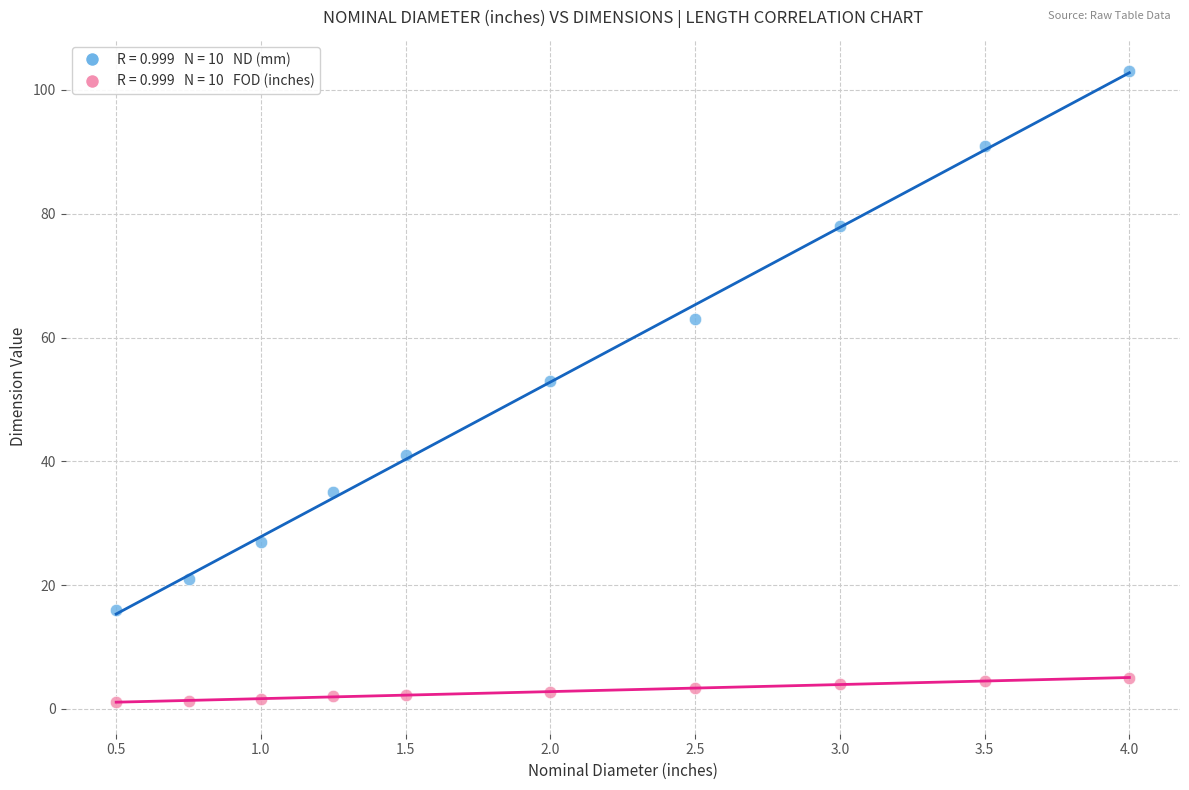

Across all data points, what is the range of Y values (max minus min)?

101.9